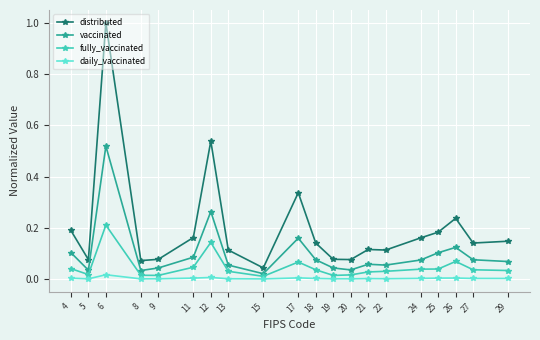

What is the greatest value displayed?

1.0